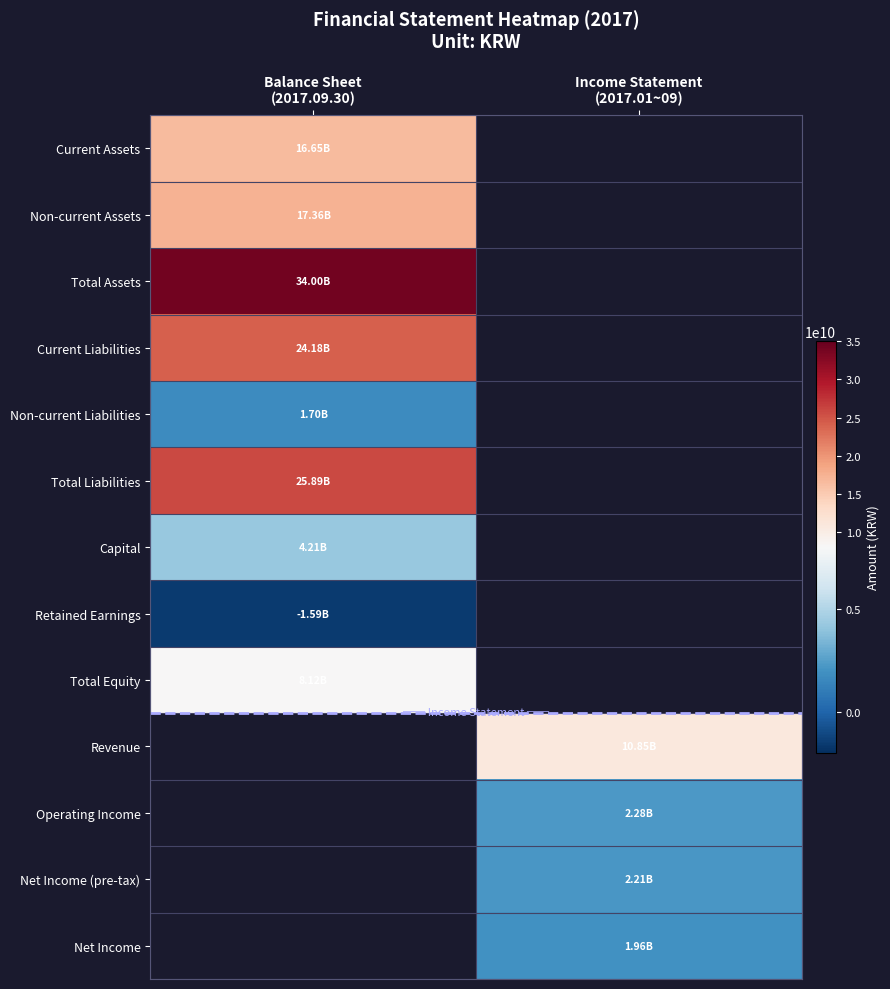

Which category has the highest value across all series?

Balance Sheet
(2017.09.30)